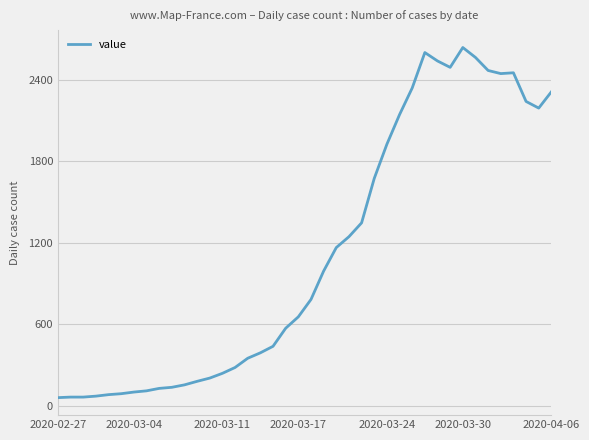

What is the minimum value shown in the chart?

61